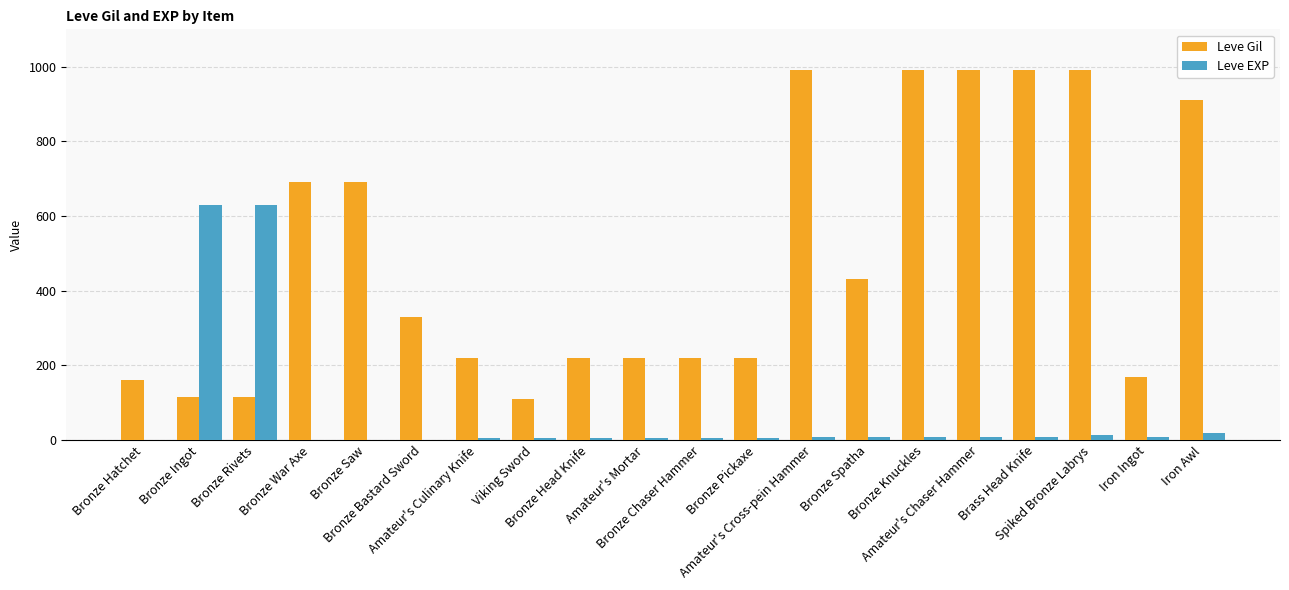

What is the greatest value displayed?

990